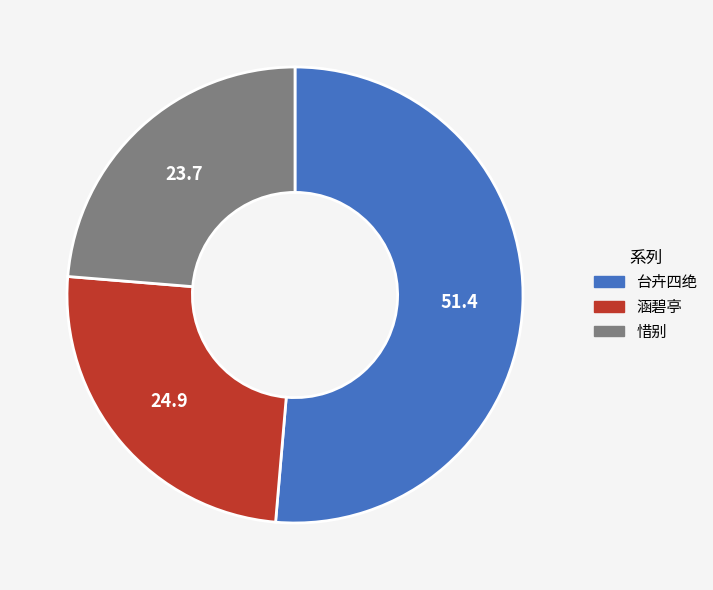

Is there a majority slice in this chart?

Yes